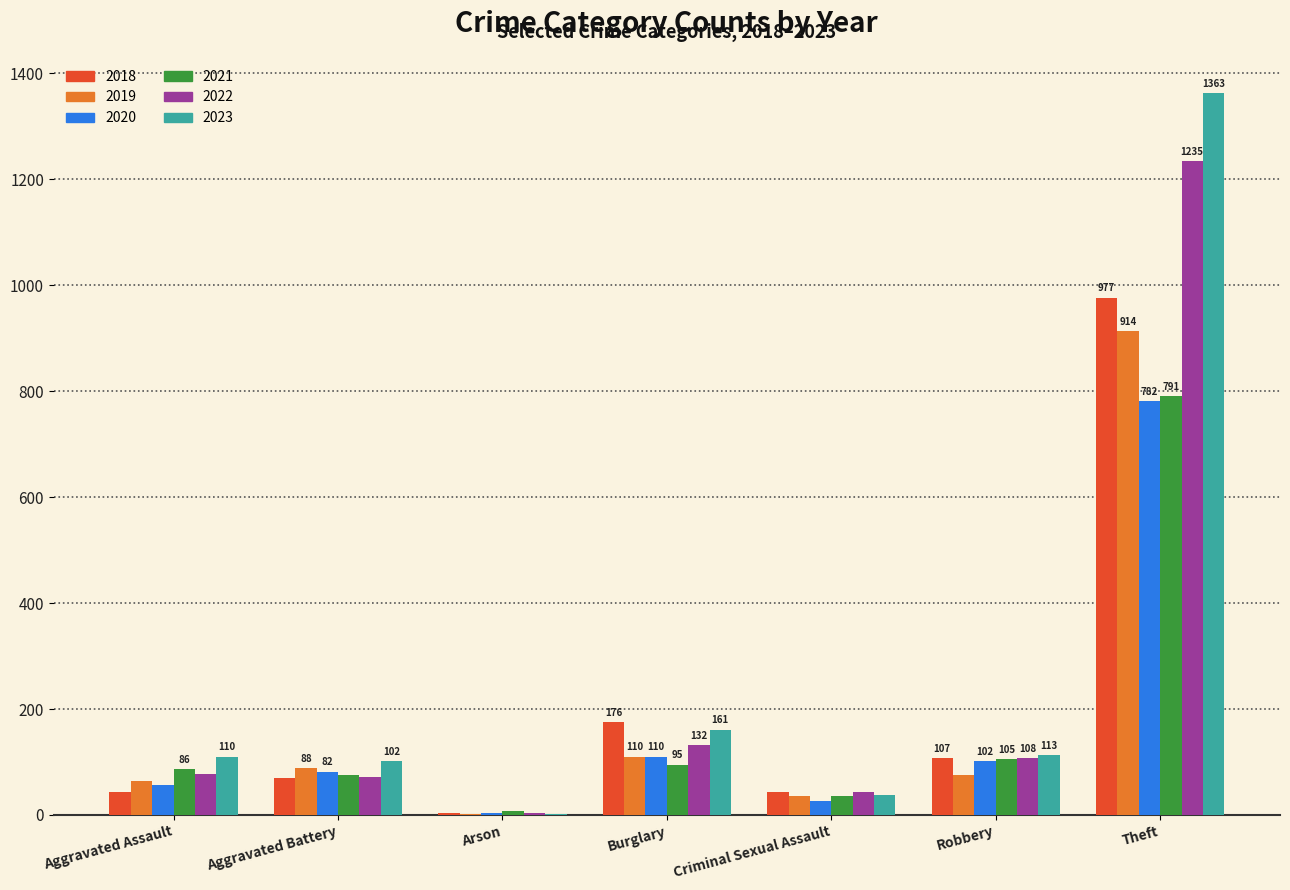

Which label corresponds to the largest value in the chart?

Theft